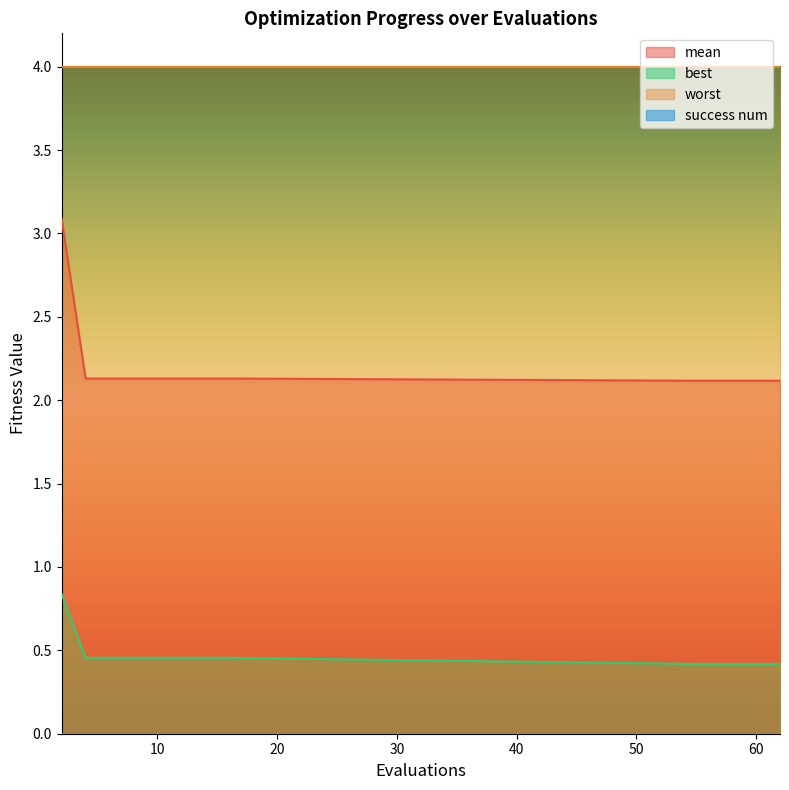

How many best values are between 0 and 1?

15